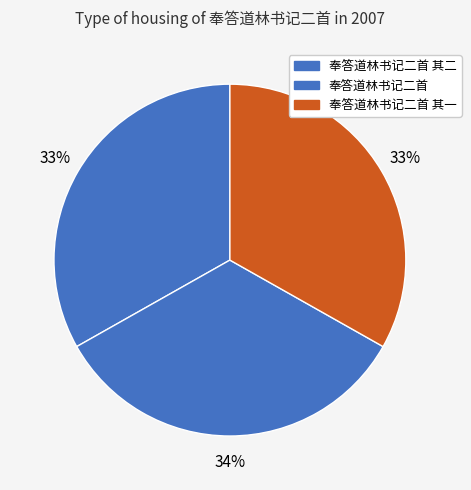

The 奉答道林书记二首 其一 slice represents 33% of the pie. True or false?

True